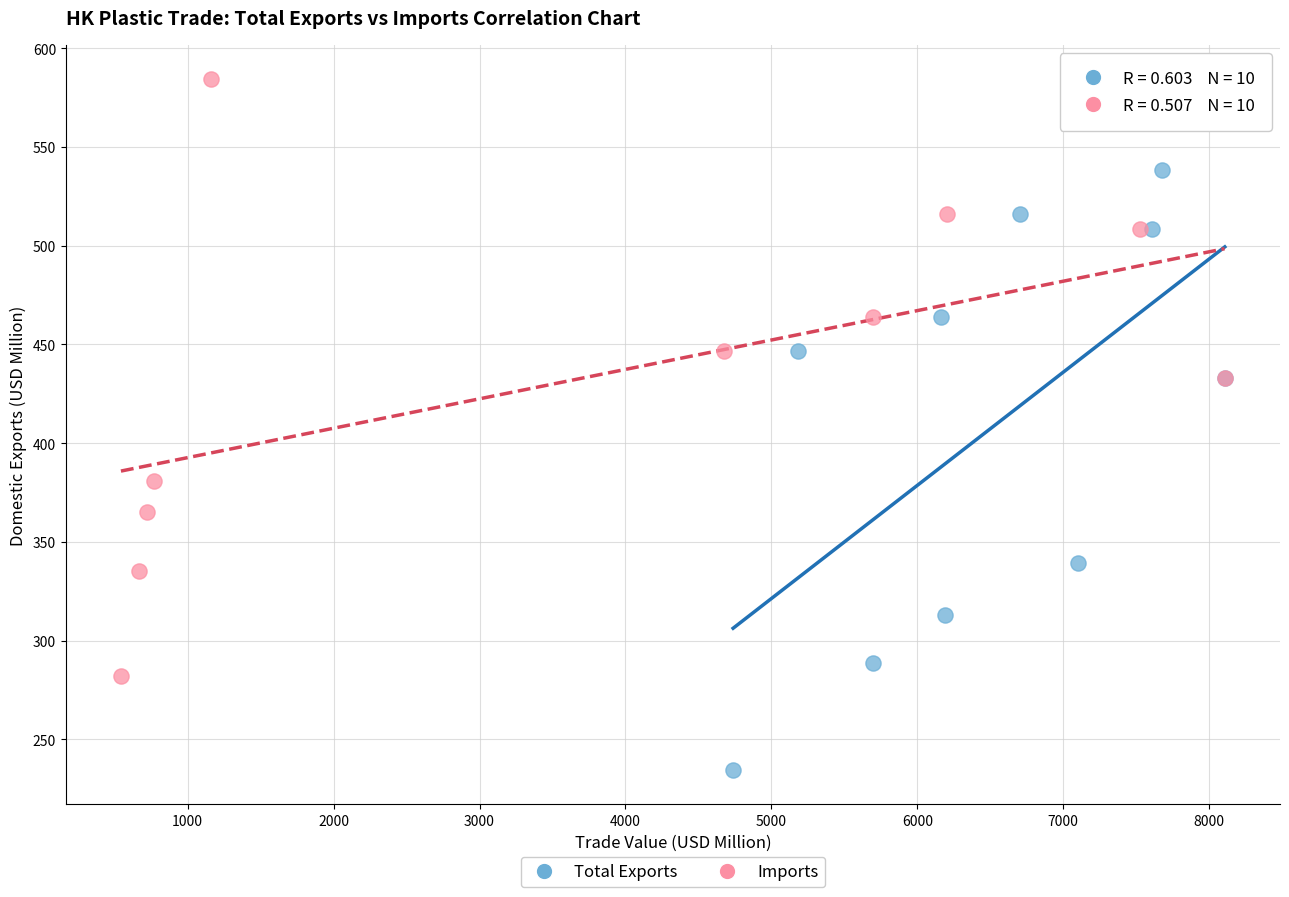

What are all the series names shown in the legend?

Total Exports, Imports